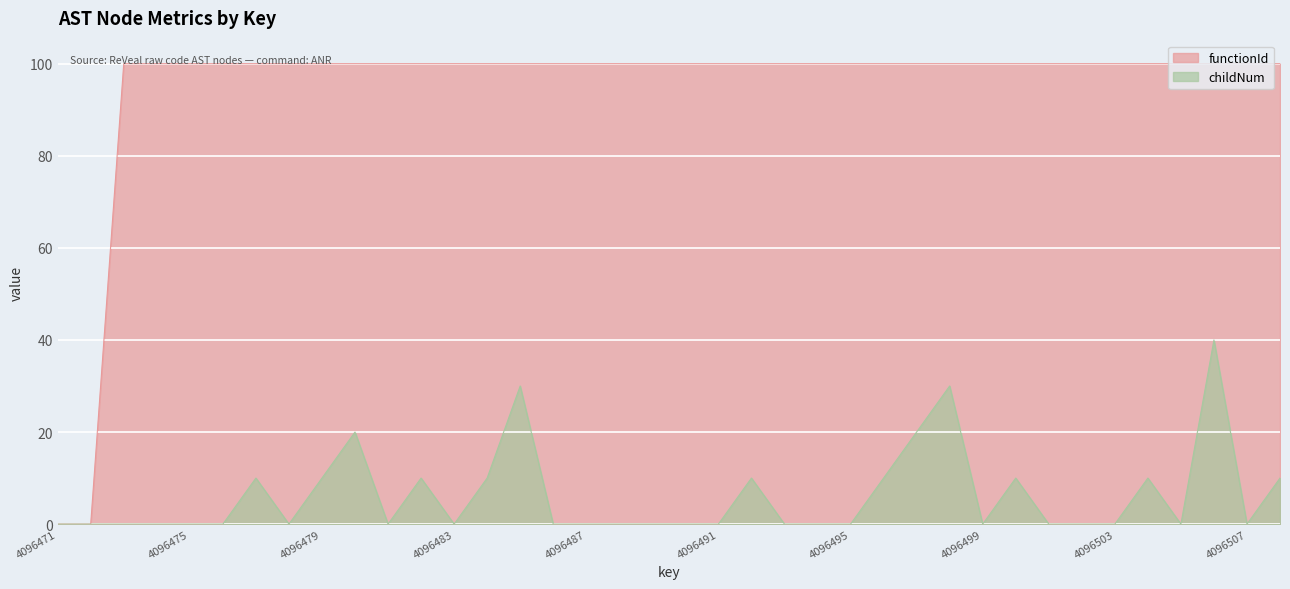

Reading left to right, transcribe all the data shown in this chart.

functionId: 0	0	100	100	100	100	100	100	100	100	100	100	100	100	100	100	100	100	100	100	100	100	100	100	100	100	100	100	100	100	100	100	100	100	100	100	100	100
childNum: 0	0	0	0	0	0	10	0	10	20	0	10	0	10	30	0	0	0	0	0	0	10	0	0	0	10	20	30	0	10	0	0	0	10	0	40	0	10